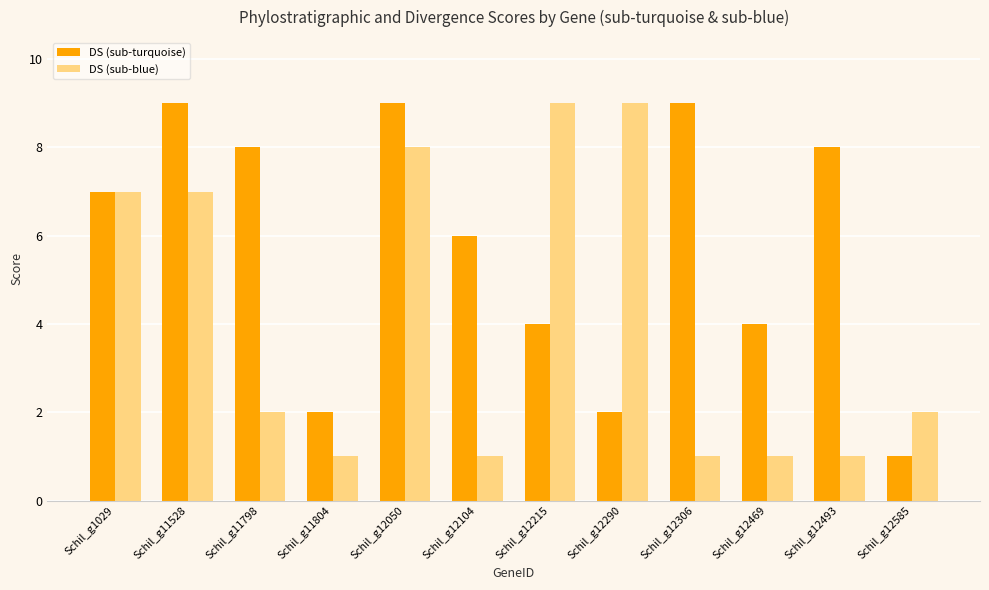

What is the maximum value shown in the chart?

9